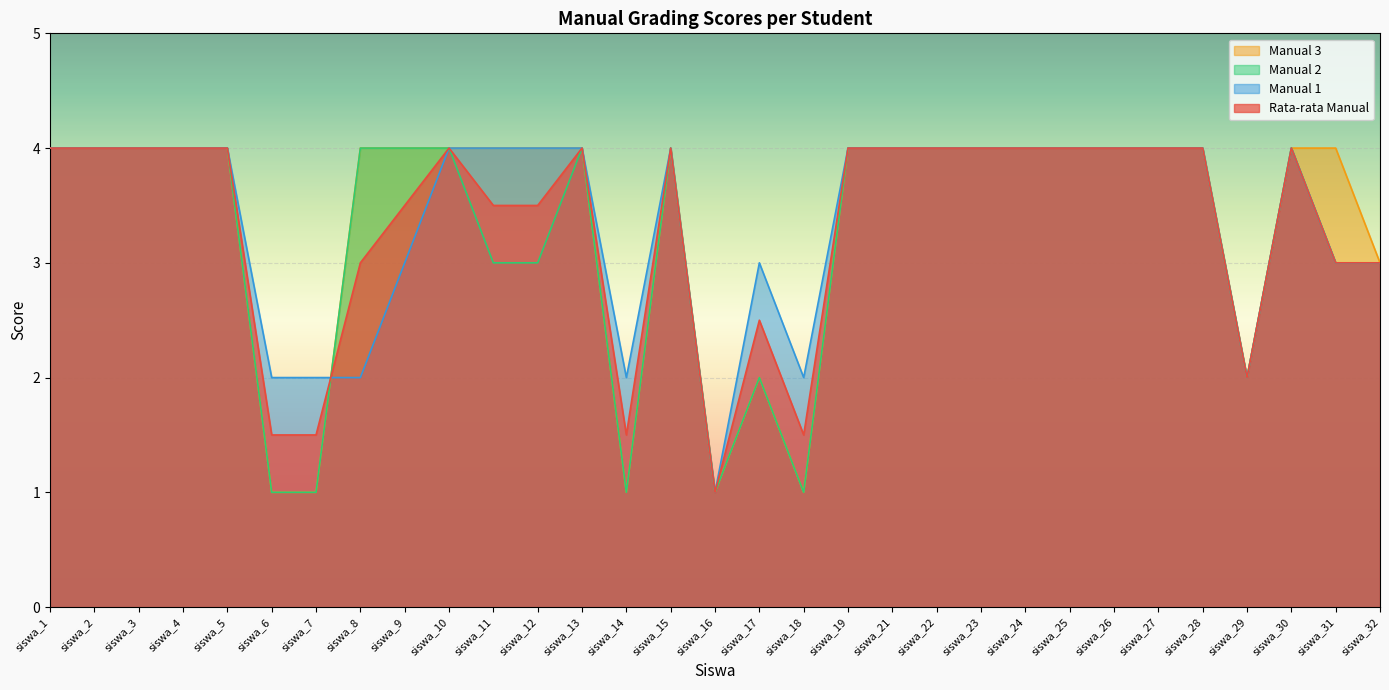

How many lines are shown in the chart?

4